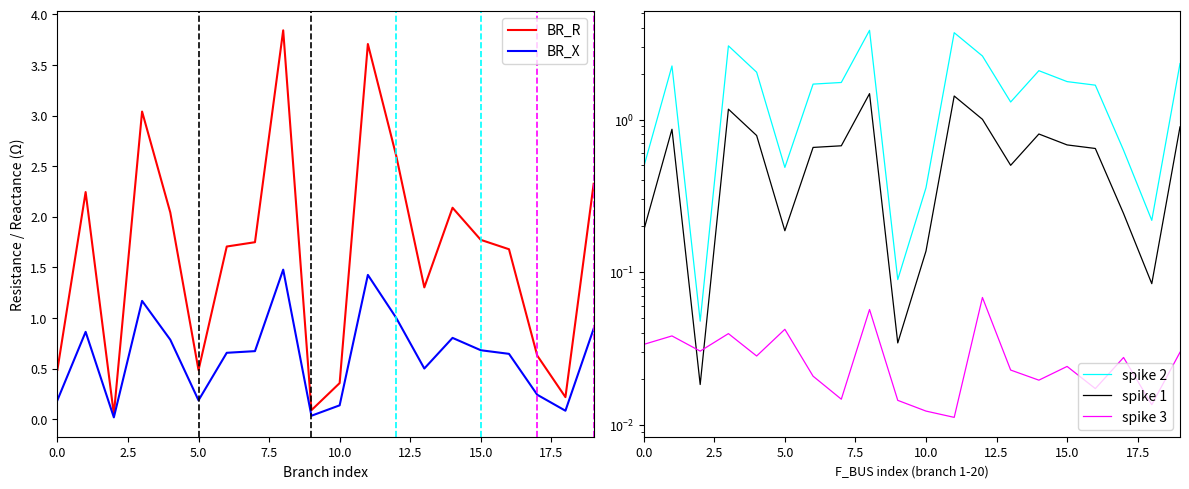

True or false: spike 3 and BR_R intersect in this chart.

False